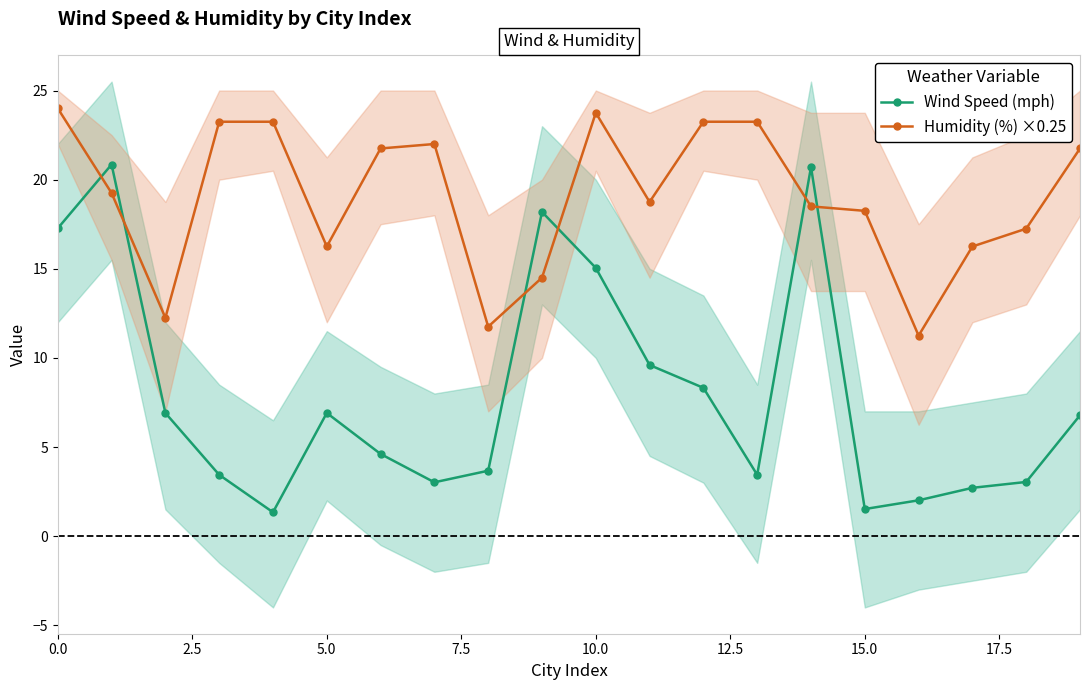

After their last crossing, which series has the higher values: Wind Speed (mph) or Humidity (%) ×0.25?

Humidity (%) ×0.25